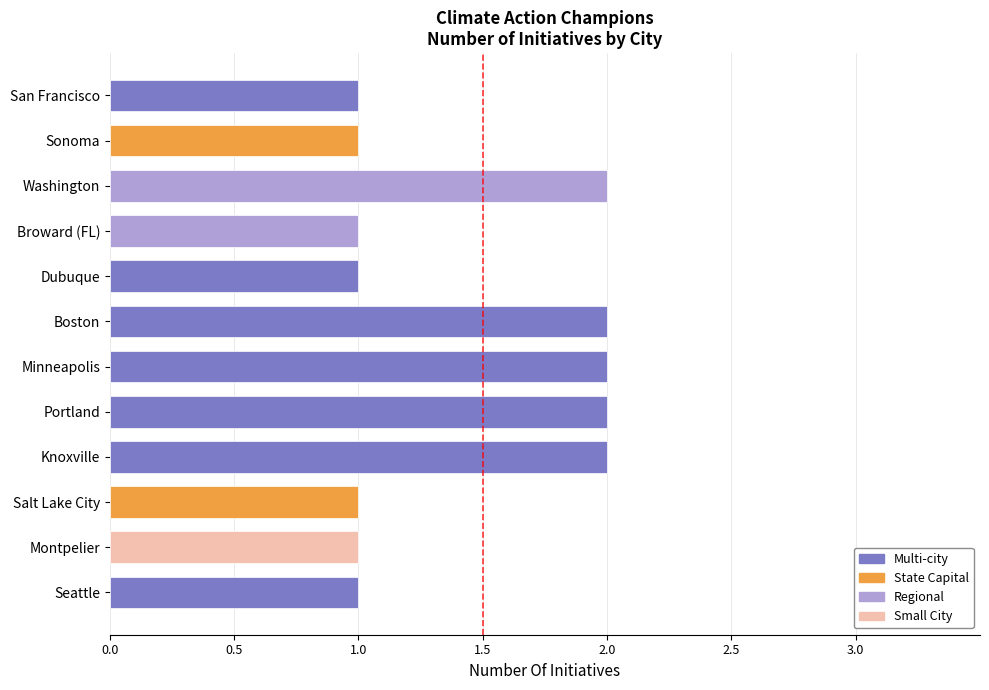

Count the values in the range 1 to 2.

12